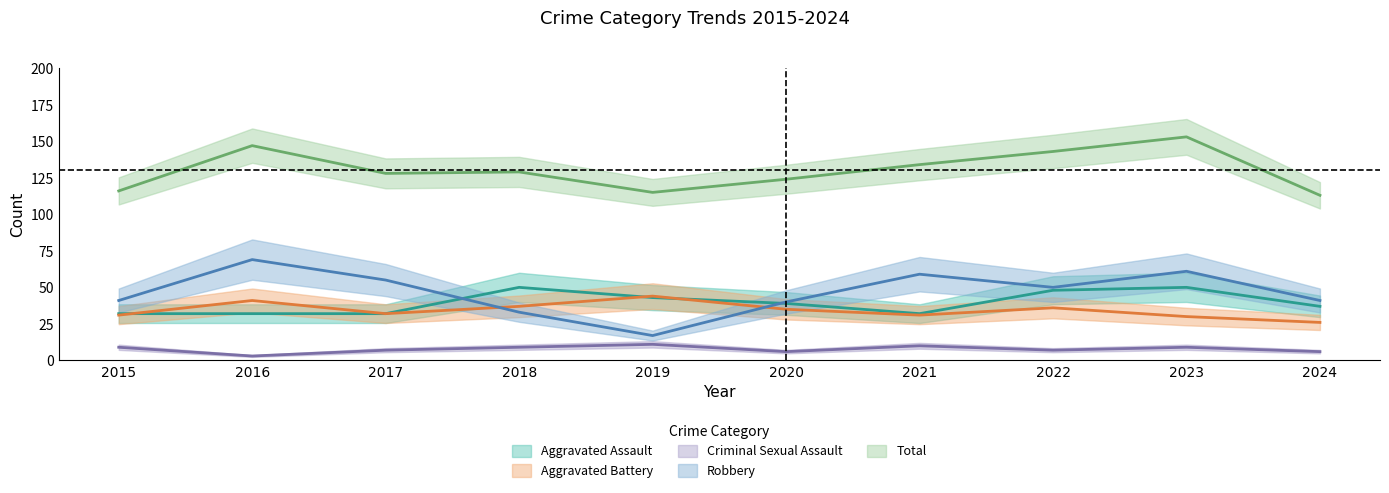

Which series has the largest total across all categories?

Total